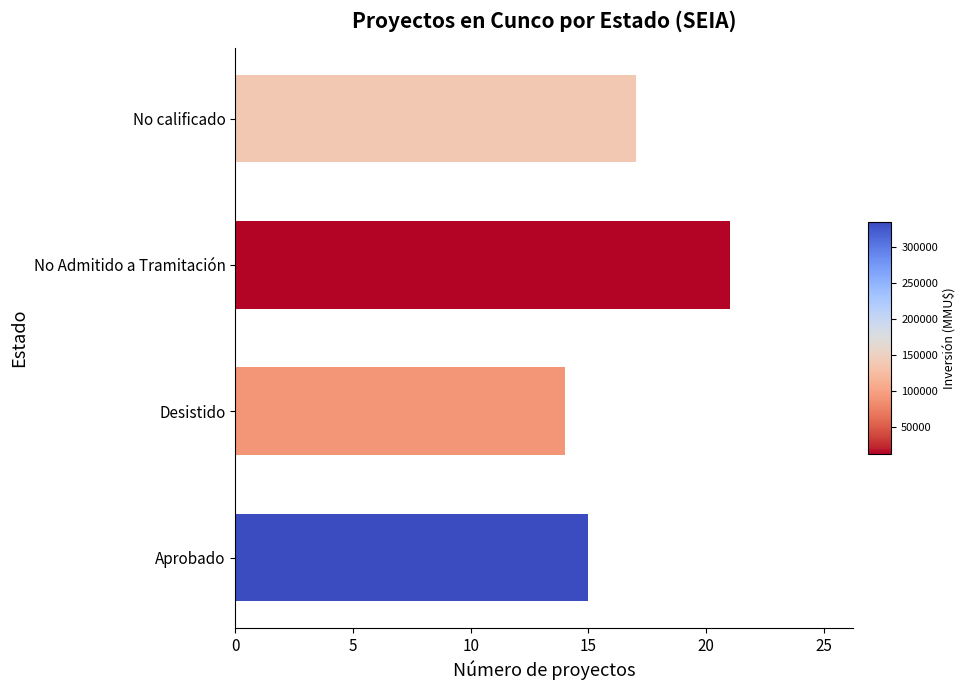

What is the smallest value displayed?

14